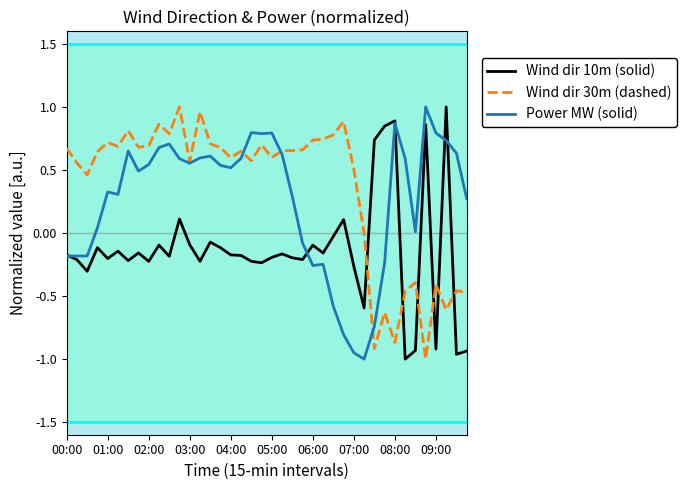

Which series ends up on top after the final intersection of Wind dir 30m (dashed) and Wind dir 10m (solid)?

Wind dir 30m (dashed)